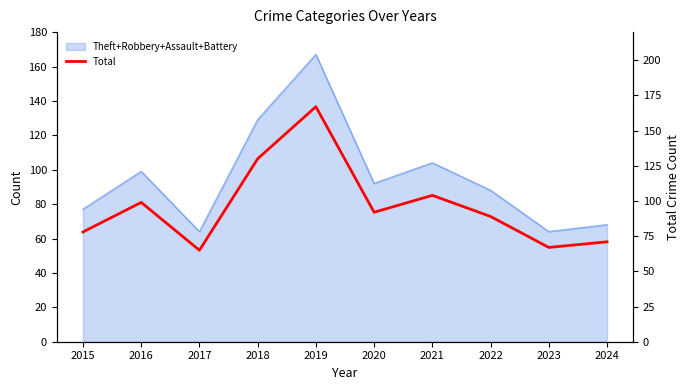

How many data points does each series have?

10